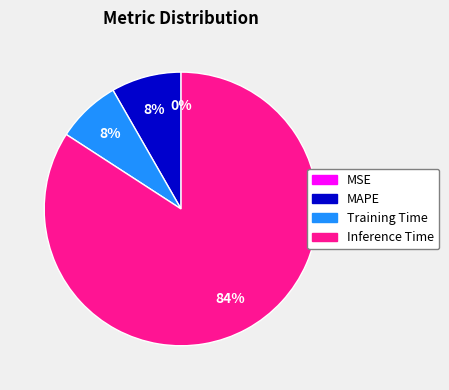

To the nearest percent, what is the average slice percentage?

25%